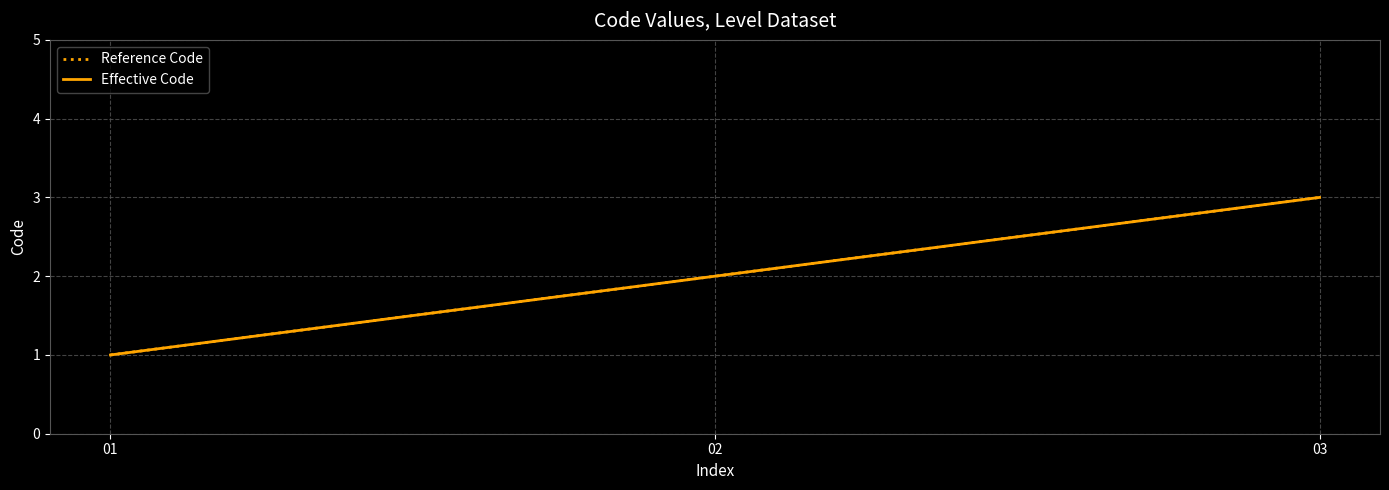

Does the chart display data point markers on the line(s)?

No